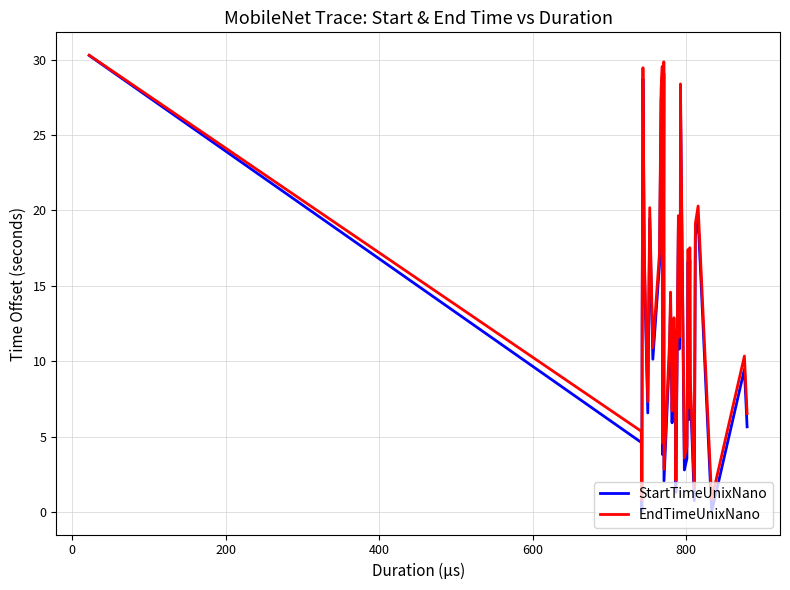

What is the minimum value for EndTimeUnixNano?

0.8